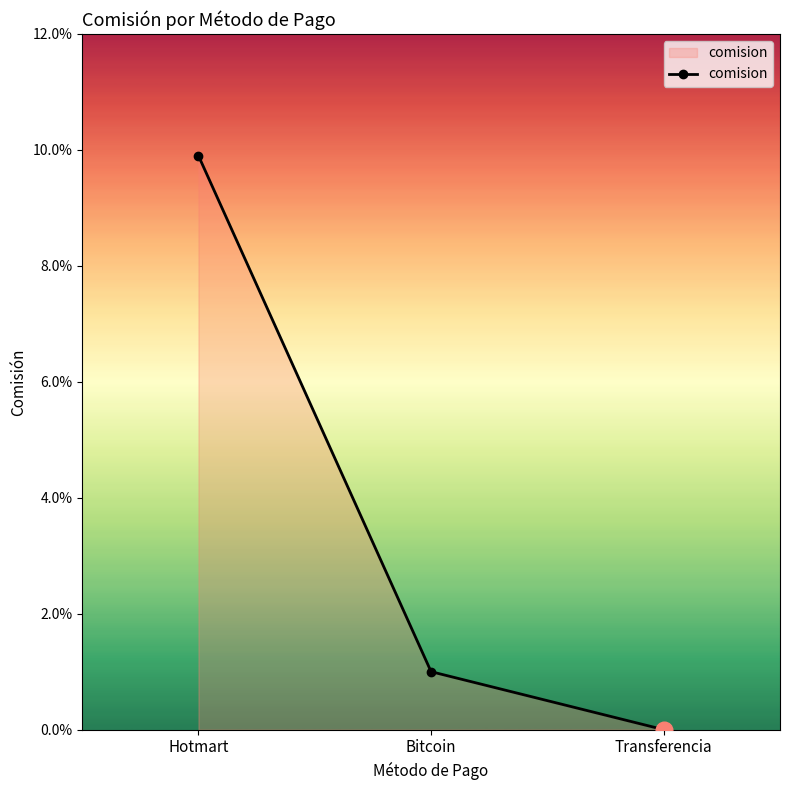

At which category does the chart reach its peak across all series?

Hotmart